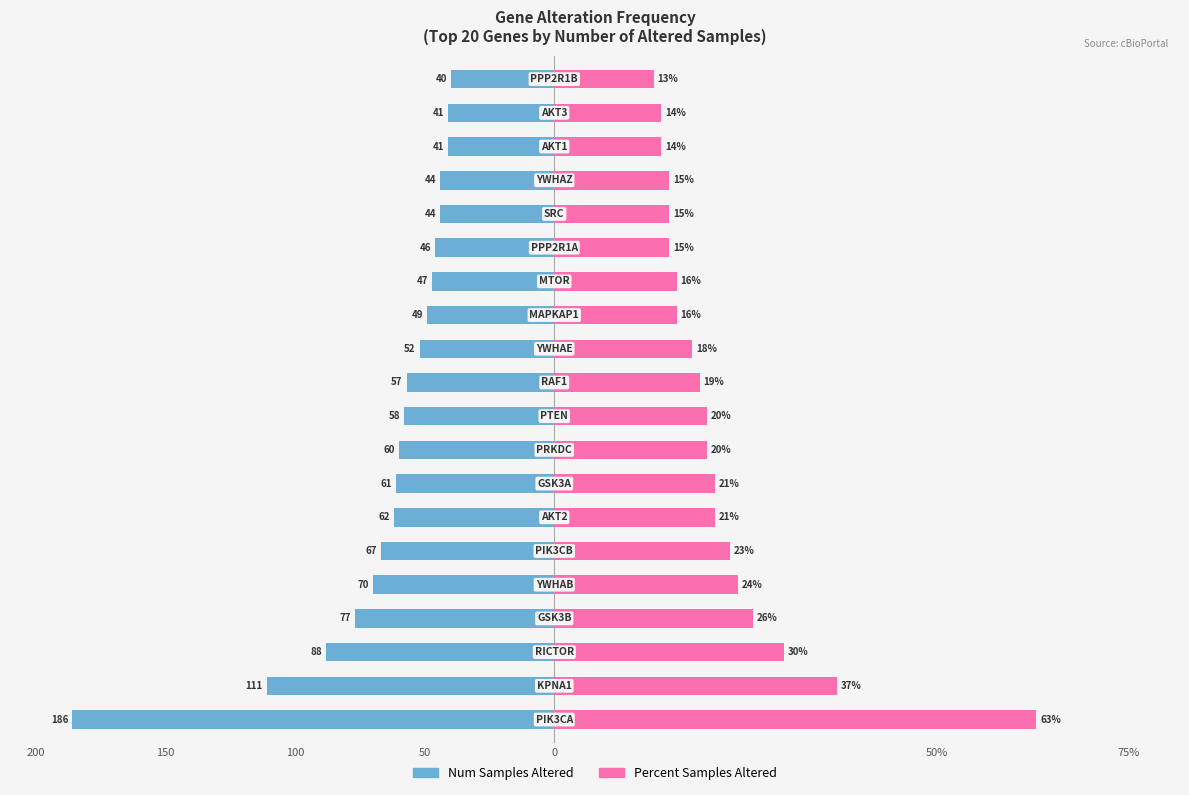

Which series changed the most between 50% and 11?

Num Samples Altered